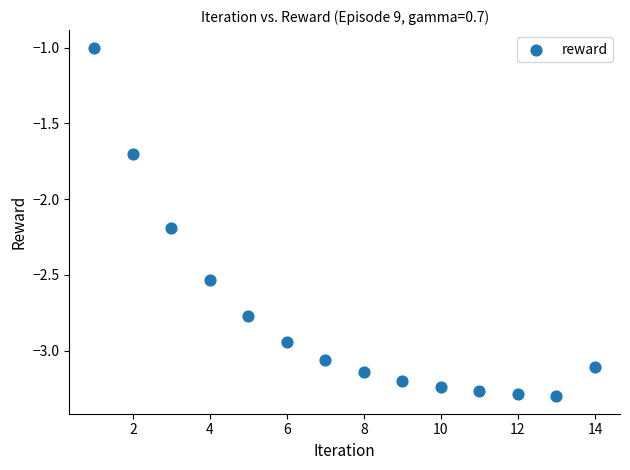

What is the range of X values (max minus min)?

13.0